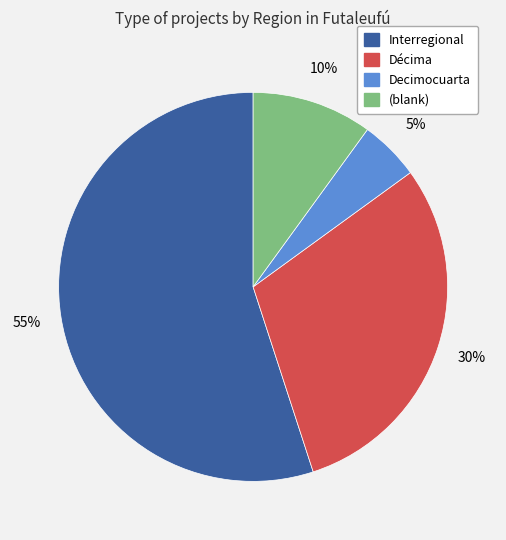

To the nearest percent, what is the difference between the largest and smallest slice percentages?

50%